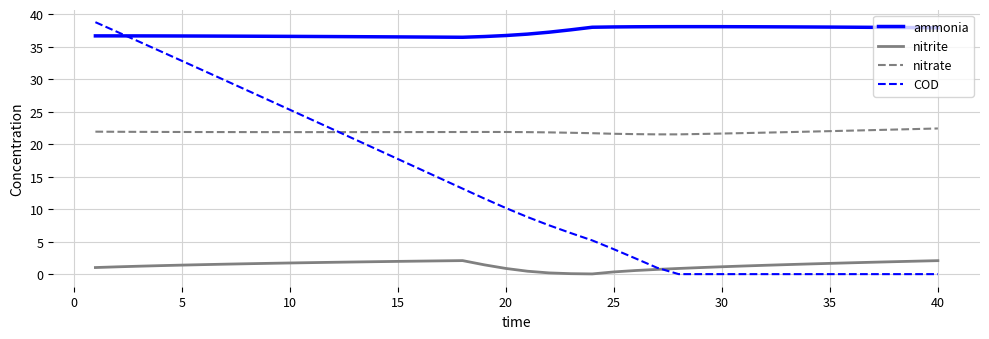

How many lines are shown in the chart?

4